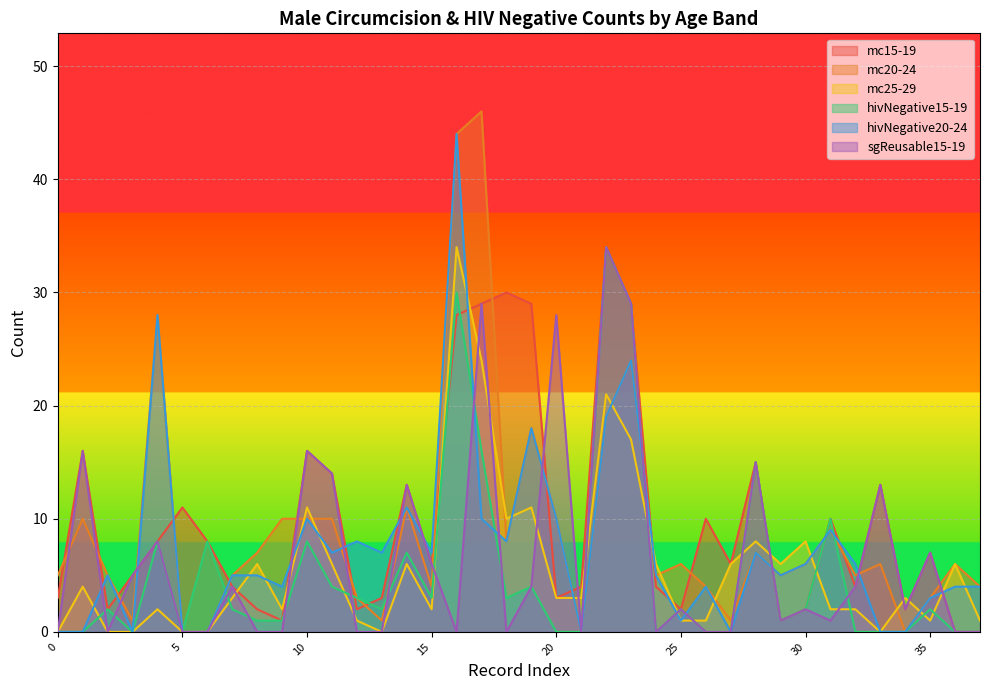

At which label does mc15-19 reach its peak?

22